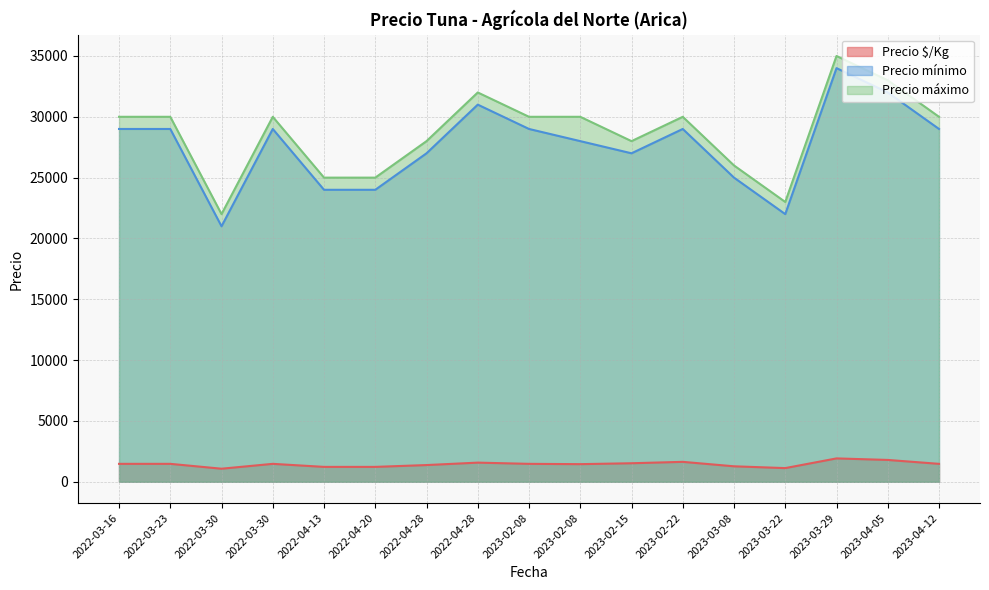

How many distinct data groups are displayed?

3